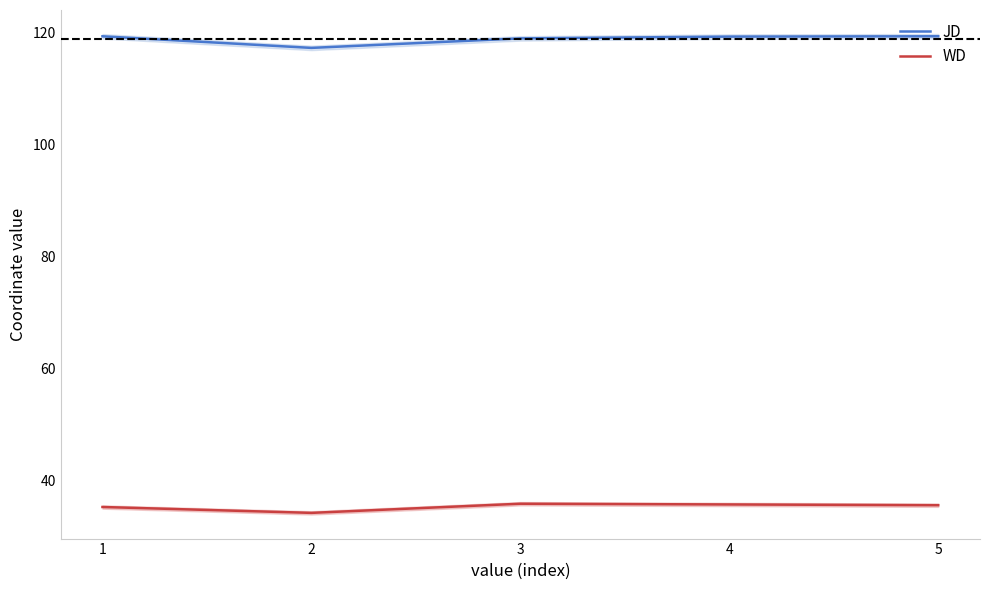

True or false: JD and WD cross at least once.

False